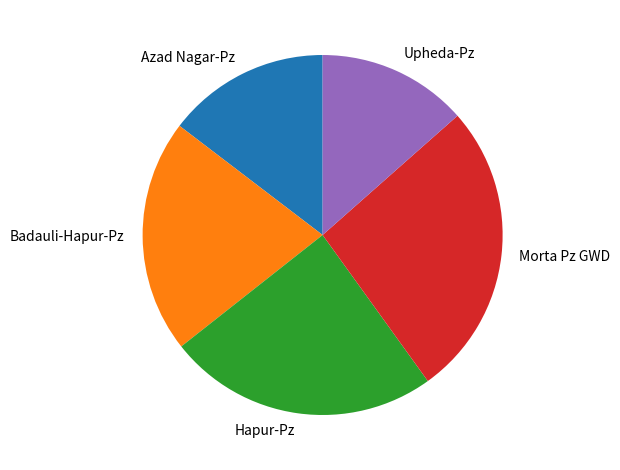

True or false: Badauli-Hapur-Pz accounts for 21% of the total.

True